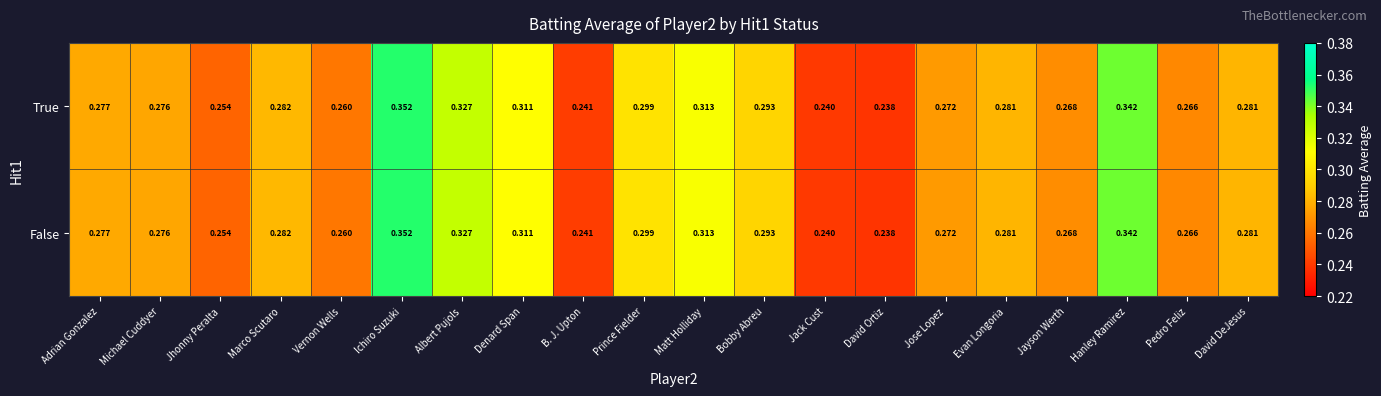

At which label does True reach its minimum?

David Ortiz